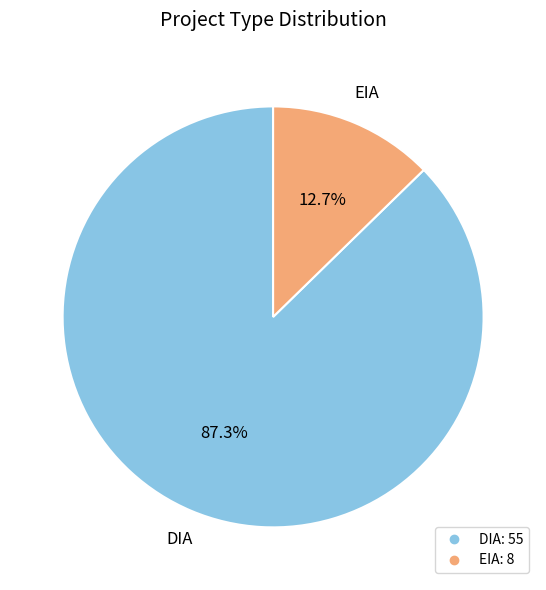

Rank the categories by value from lowest to highest.

EIA, DIA